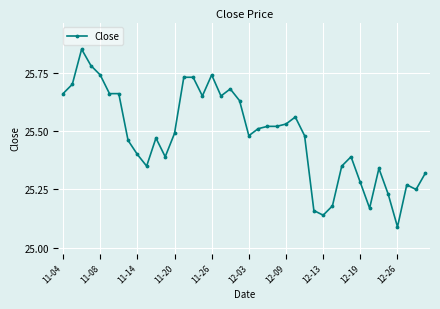

True or false: there are more than 1 points higher than both neighbors.

True